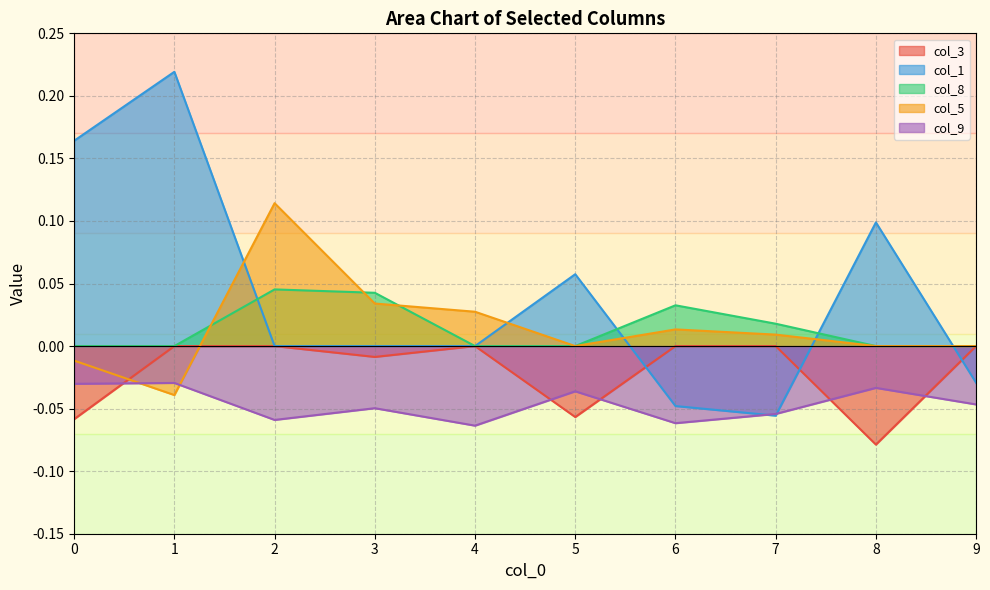

True or false: col_9 and col_8 cross at least once.

False